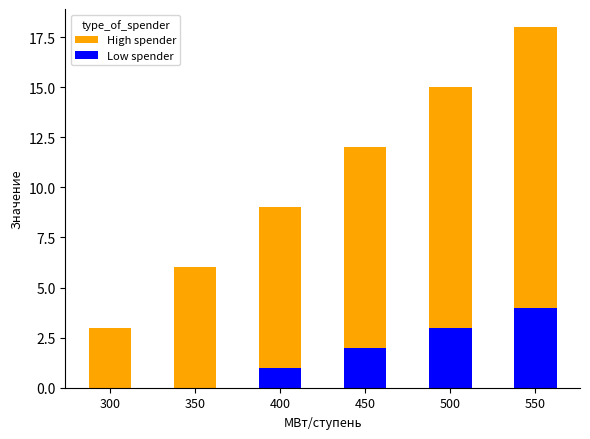

At which category is the sum across all series the highest?

550